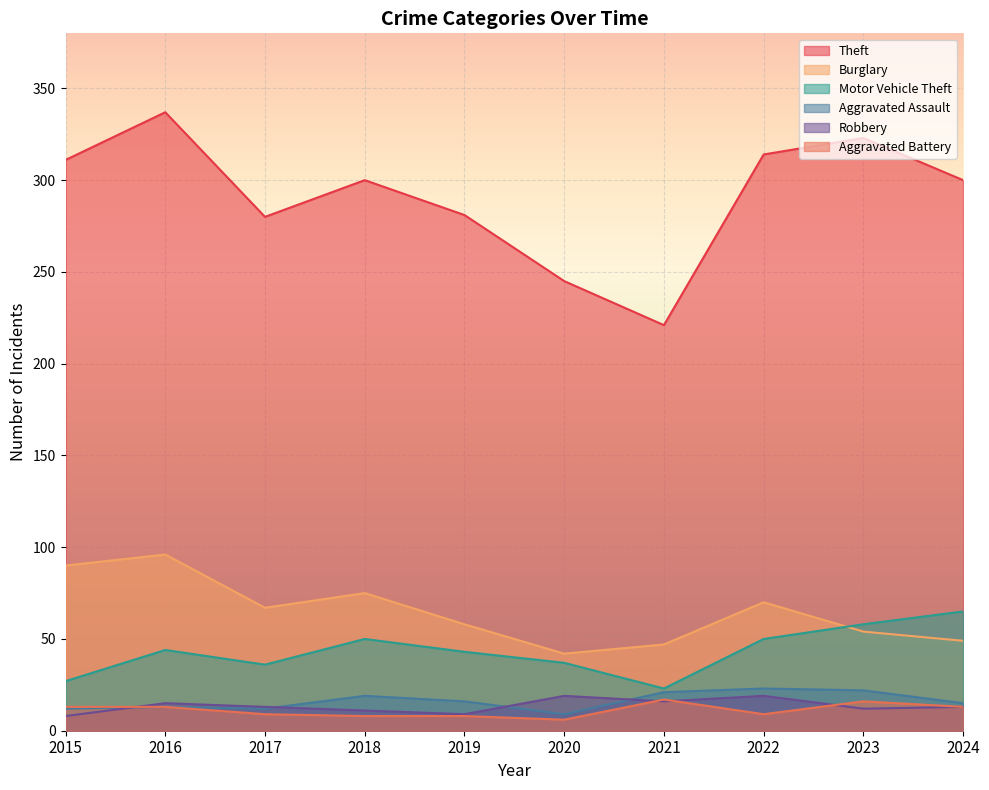

At which category does Burglary reach its first local peak?

2016